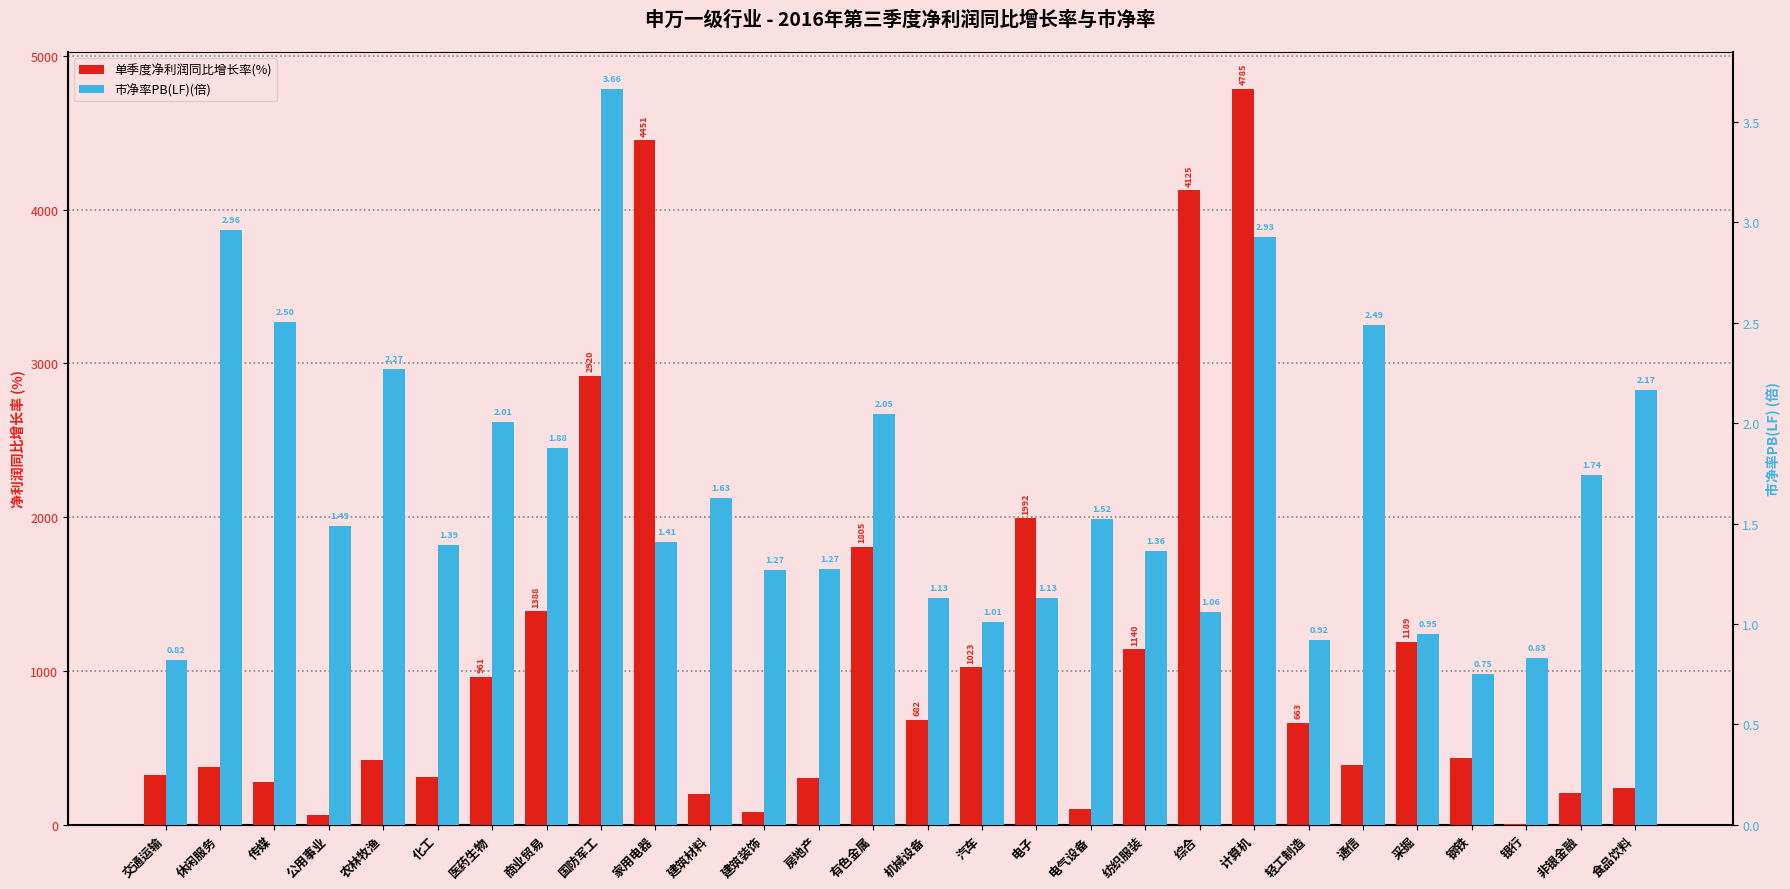

The 单季度净利润同比增长率(%) series shows 305.7 at 房地产. True or false?

True